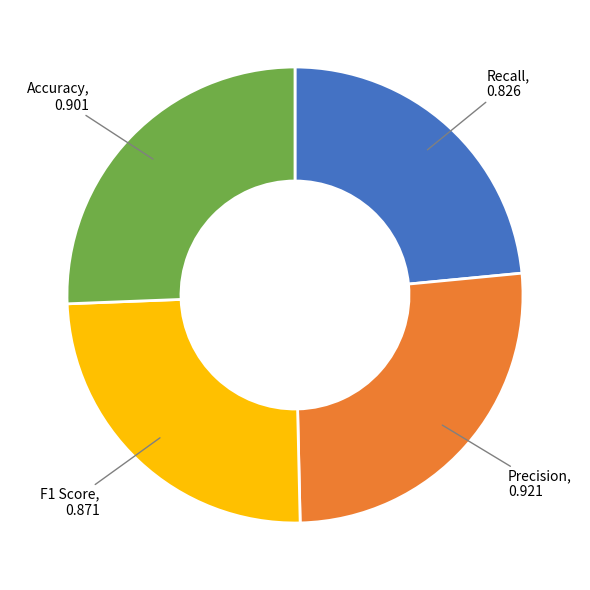

Is there any slice that represents more than half of the pie?

No